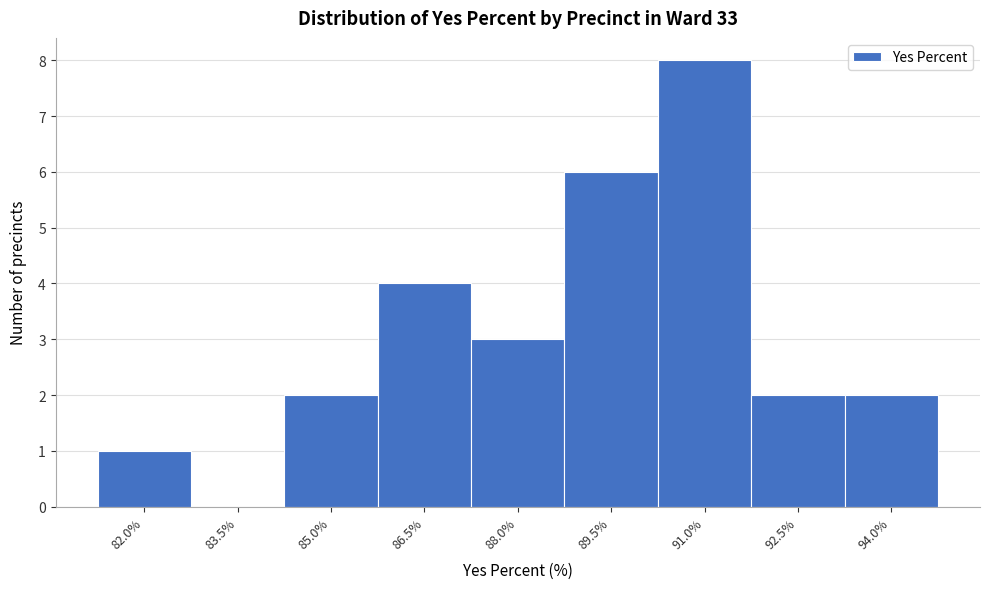

Reading left to right, what are all the values shown in this chart?

82.0%=1	83.5%=0	85.0%=2	86.5%=4	88.0%=3	89.5%=6	91.0%=8	92.5%=2	94.0%=2